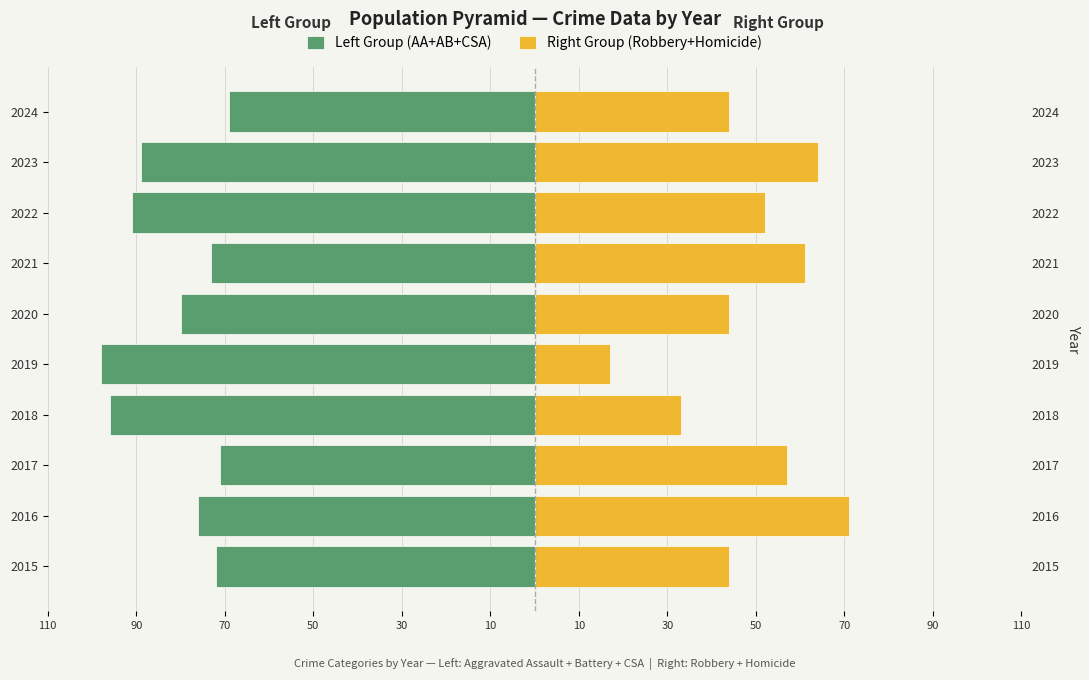

How many data points in Left Group (AA+AB+CSA) are above -76?

4